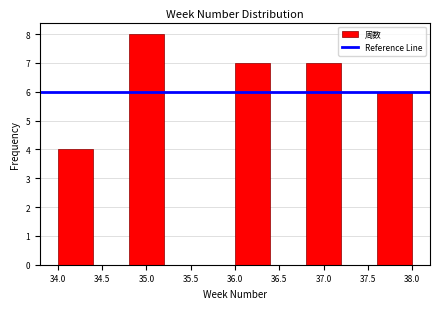

Over which range of the x-axis is the bar tallest?

34.8 to 35.2